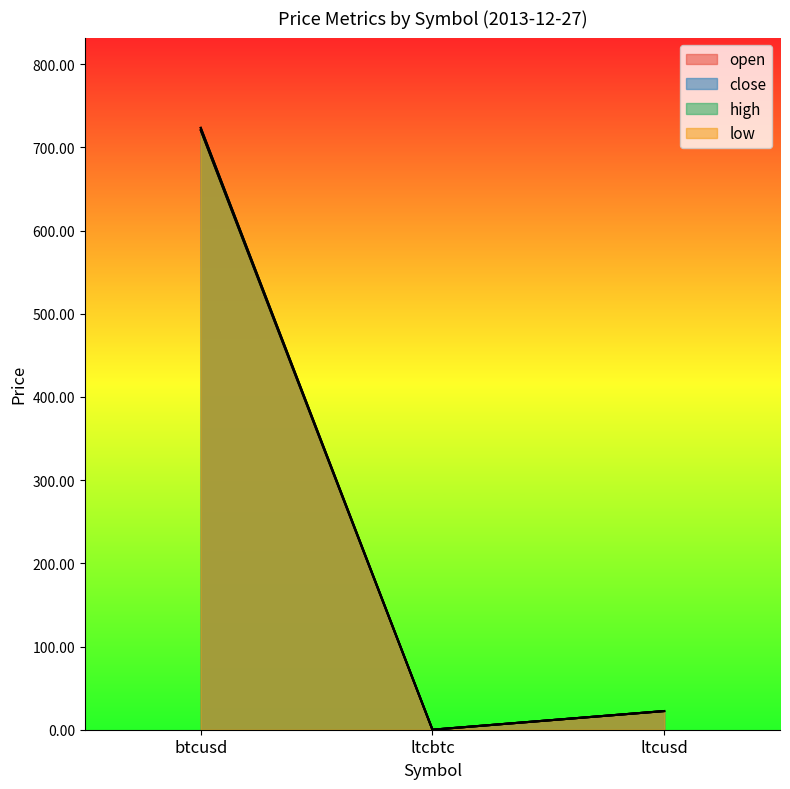

What is the sum of the close values at ltcusd and ltcbtc?

22.5